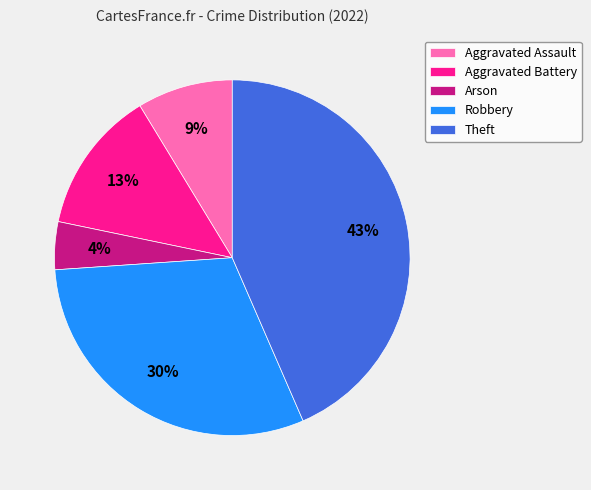

Count the number of slices in the pie.

5